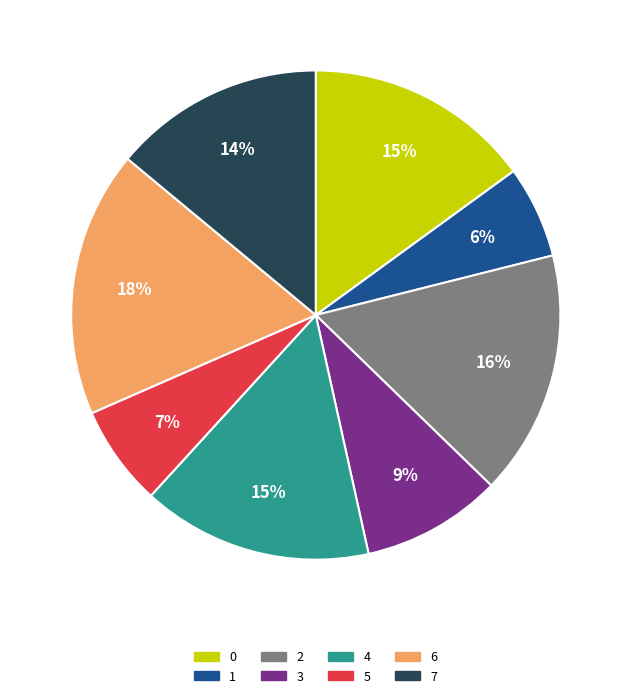

Is it true that 3 is 9% of the pie?

True